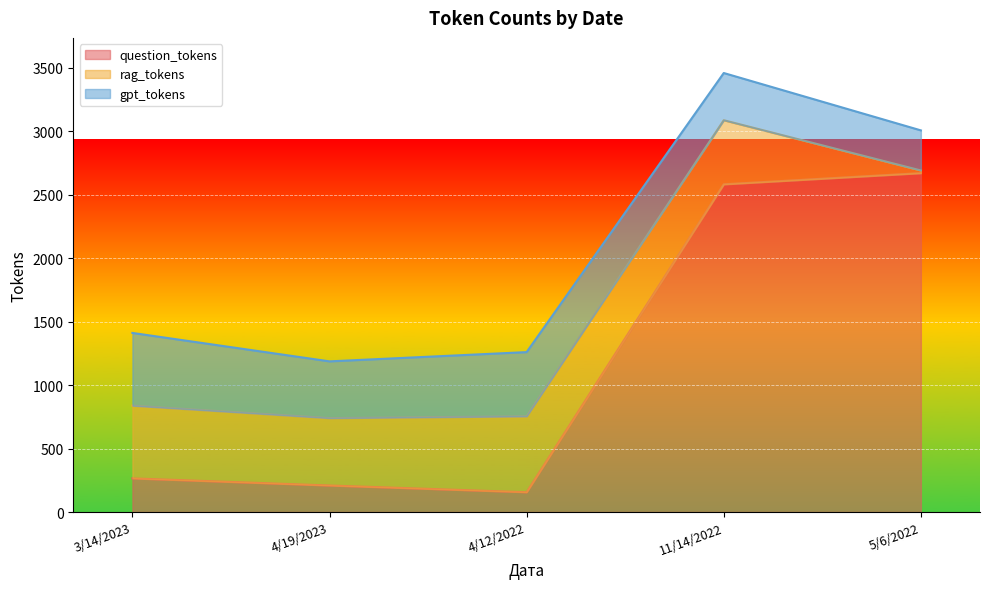

Is the value of rag_tokens at 4/19/2023 greater than the value of question_tokens at 11/14/2022?

No